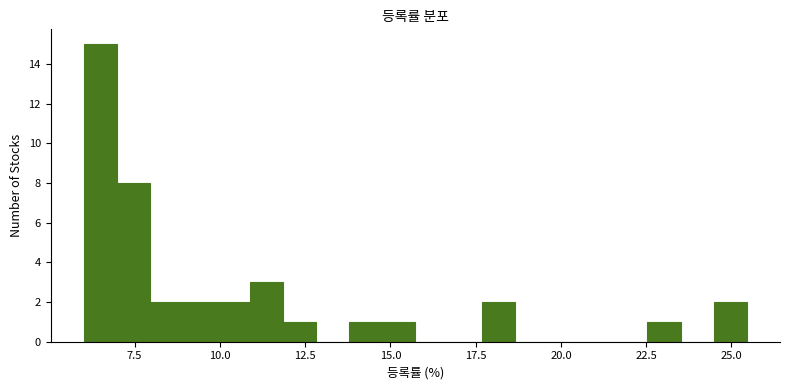

Read against the x-axis, roughly where is the centre of the tallest bar?

6.5